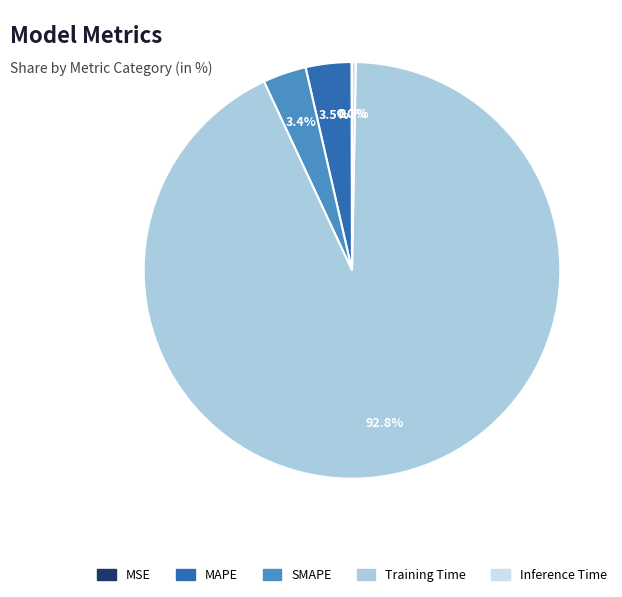

The Inference Time slice represents 0% of the pie. True or false?

True